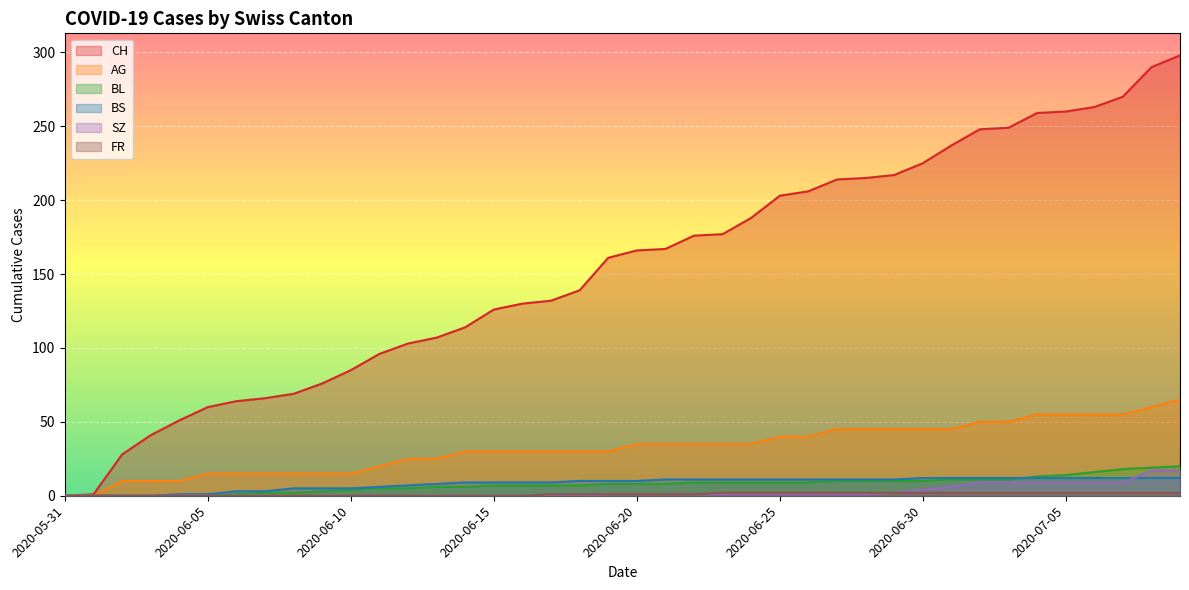

The BL series shows 6 at 2020-06-14. True or false?

True